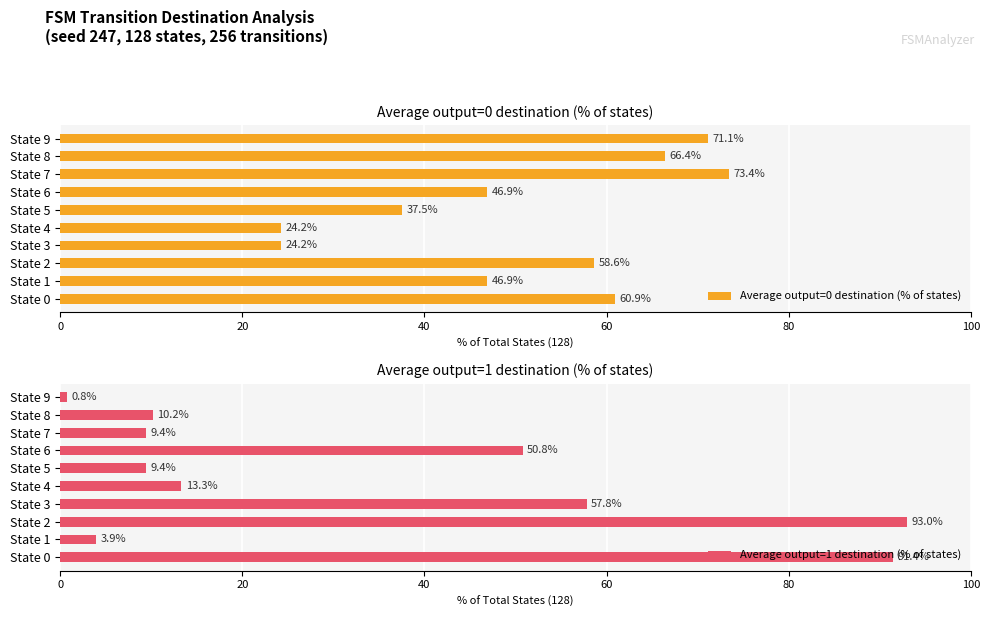

Reading right to left, transcribe all the data shown in this chart.

Average output=0 destination (% of states): 71.1	66.4	73.4	46.9	37.5	24.2	24.2	58.6	46.9	60.9
Average output=1 destination (% of states): 0.8	10.2	9.4	50.8	9.4	13.3	57.8	93.0	3.9	91.4